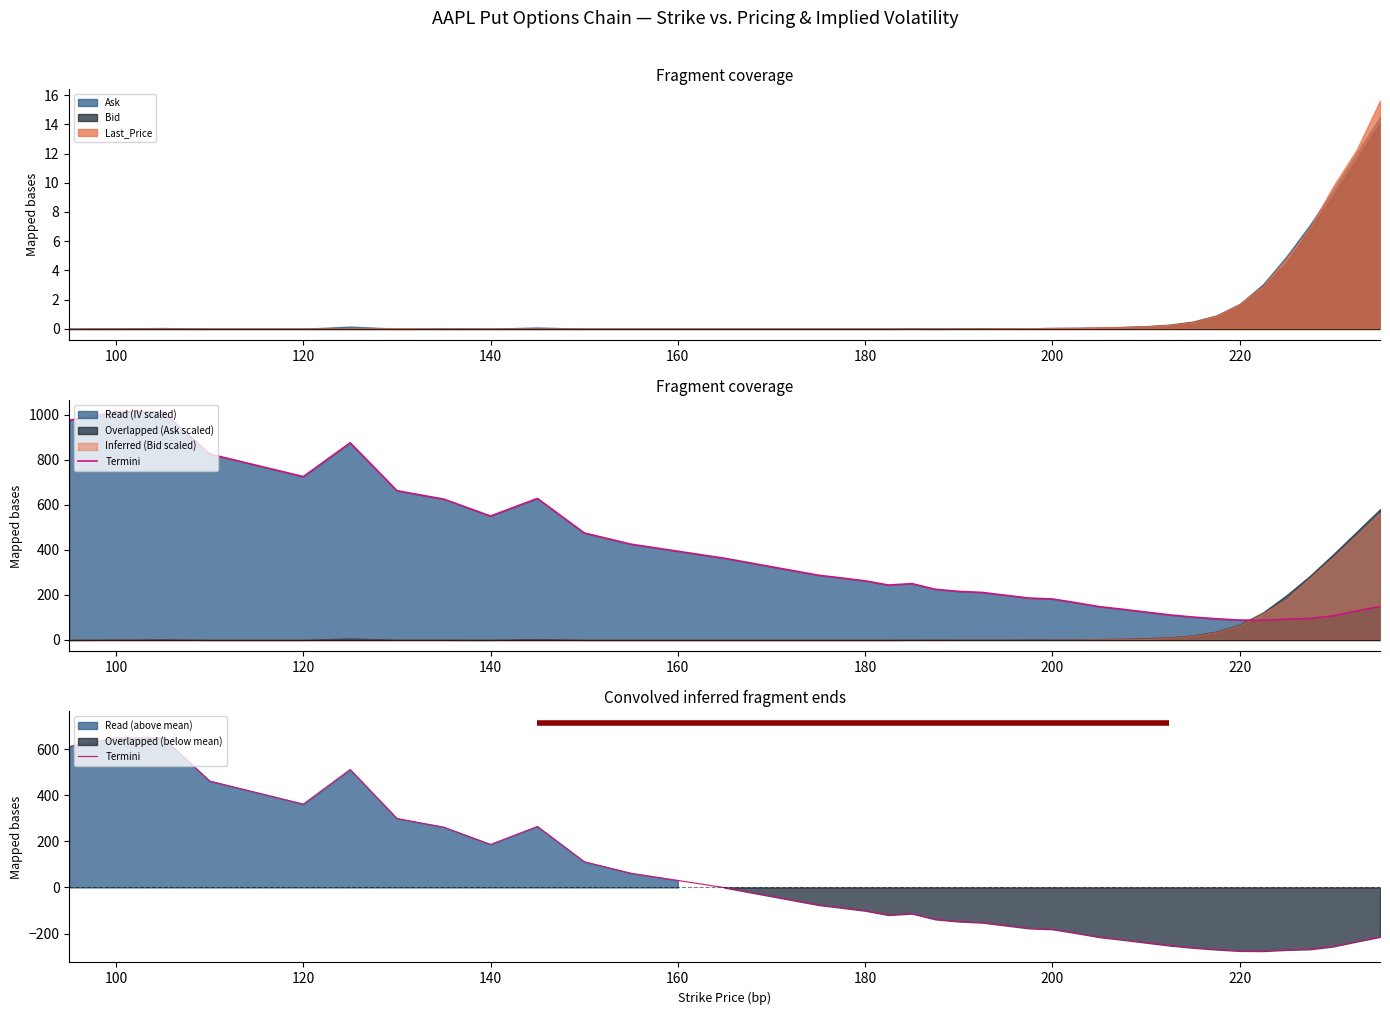

How many points are lower than both their immediate neighbors (excluding endpoints)?

4